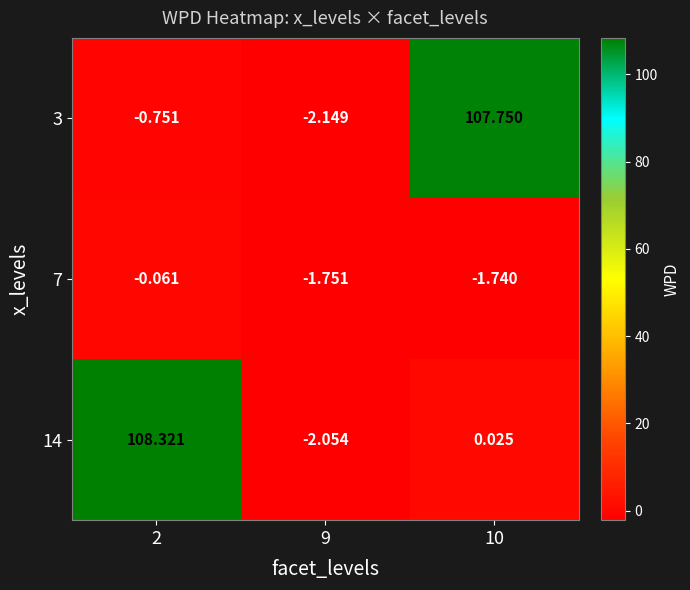

Is the value of 14 at 9 greater than the value of 7 at 10?

No